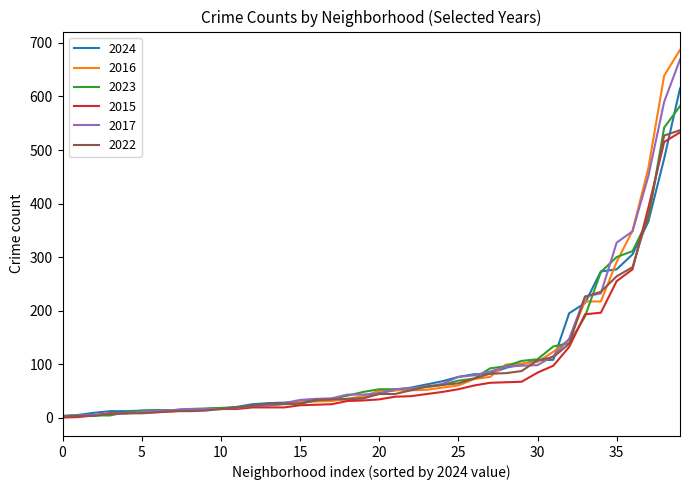

Which series has the widest spread of values?

2016